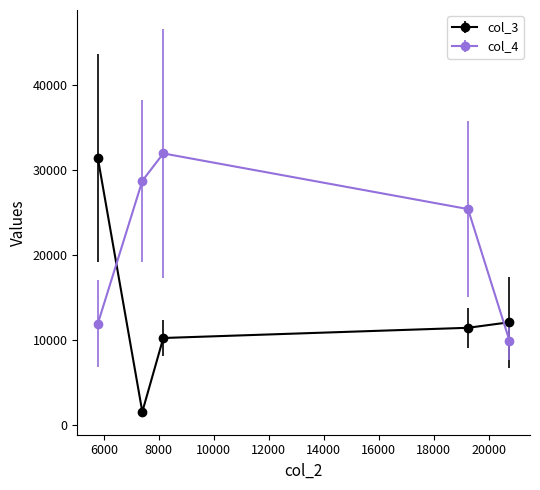

What is the average value of the col_4 series?

21589